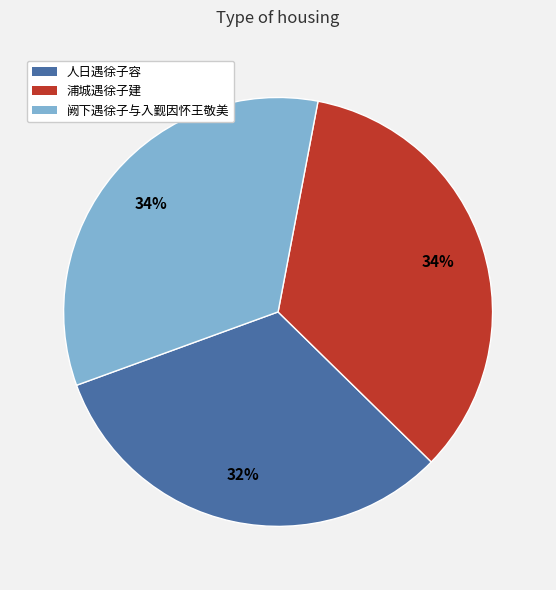

To the nearest percent, what portion does 浦城遇徐子建 represent?

34%